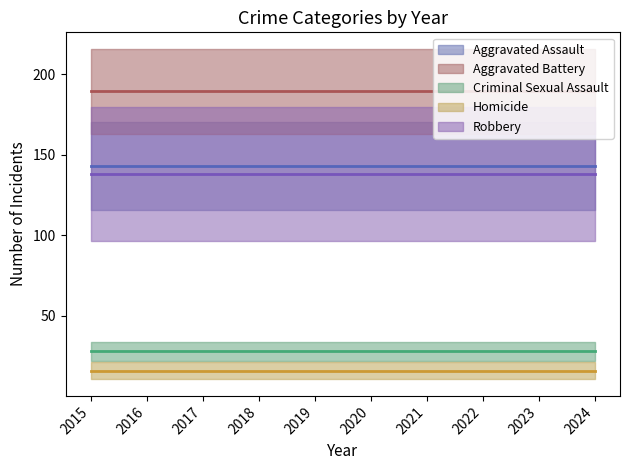

Does the chart have visible grid lines?

No